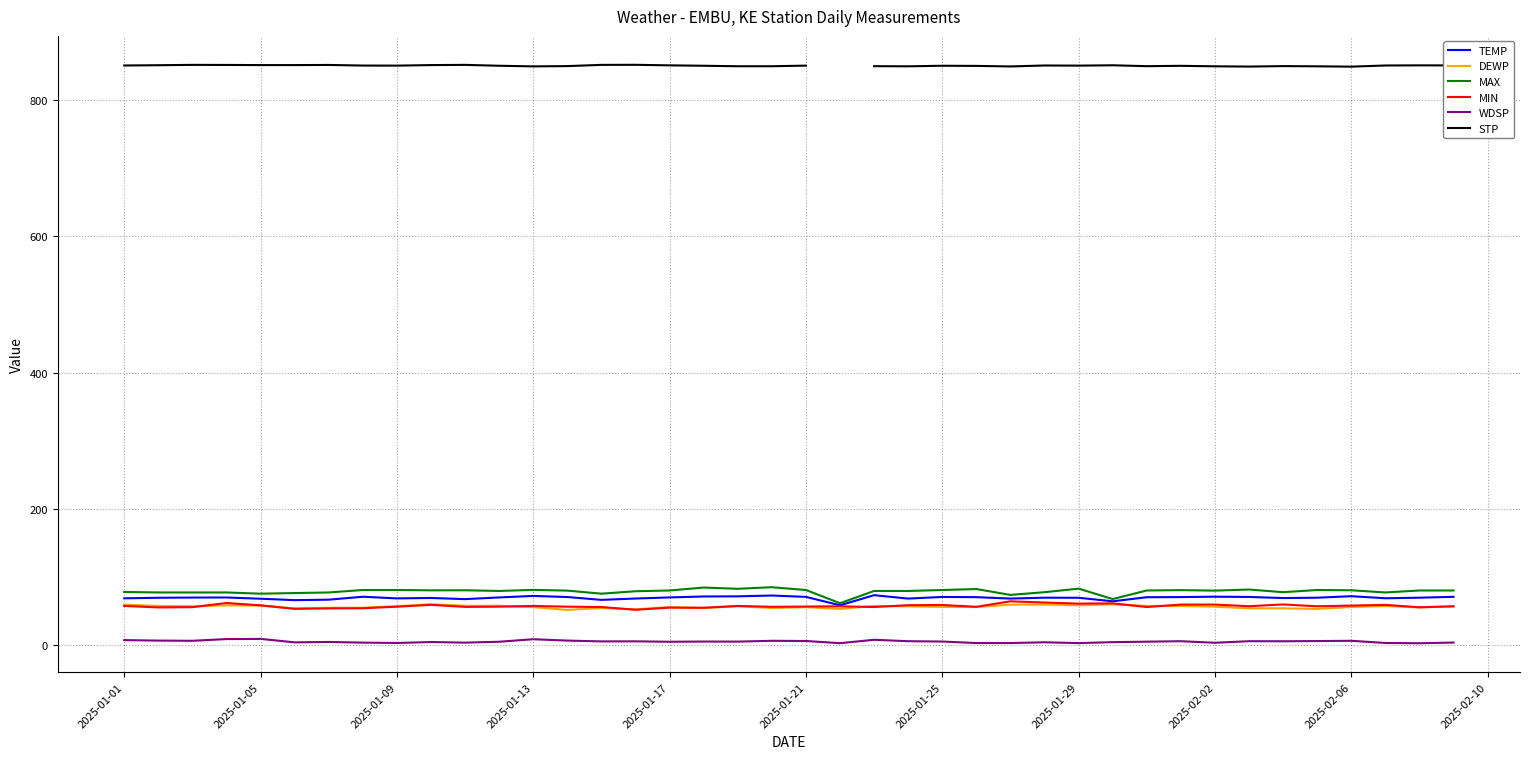

How many distinct data groups are displayed?

6